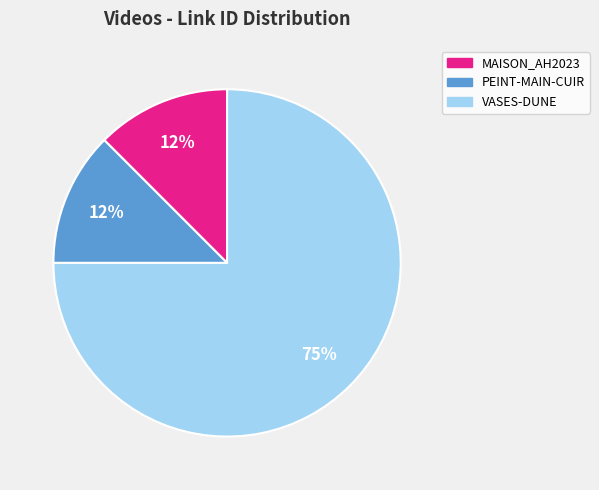

Is there any slice that represents more than half of the pie?

Yes